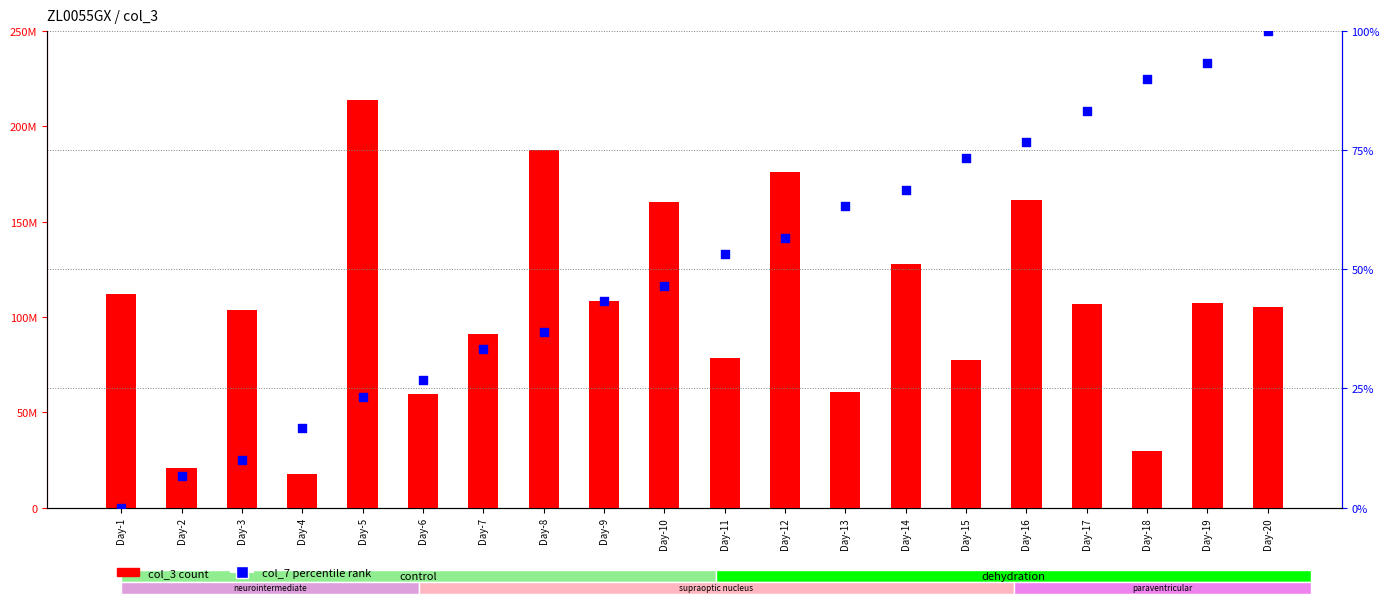

At which category is the sum across all series the highest?

Day-5